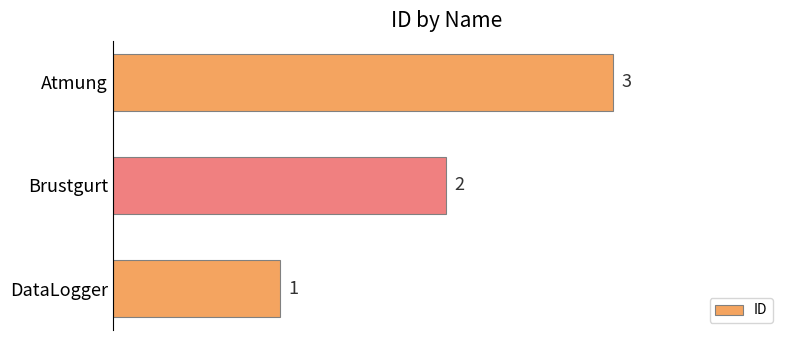

How many values are below 2?

1